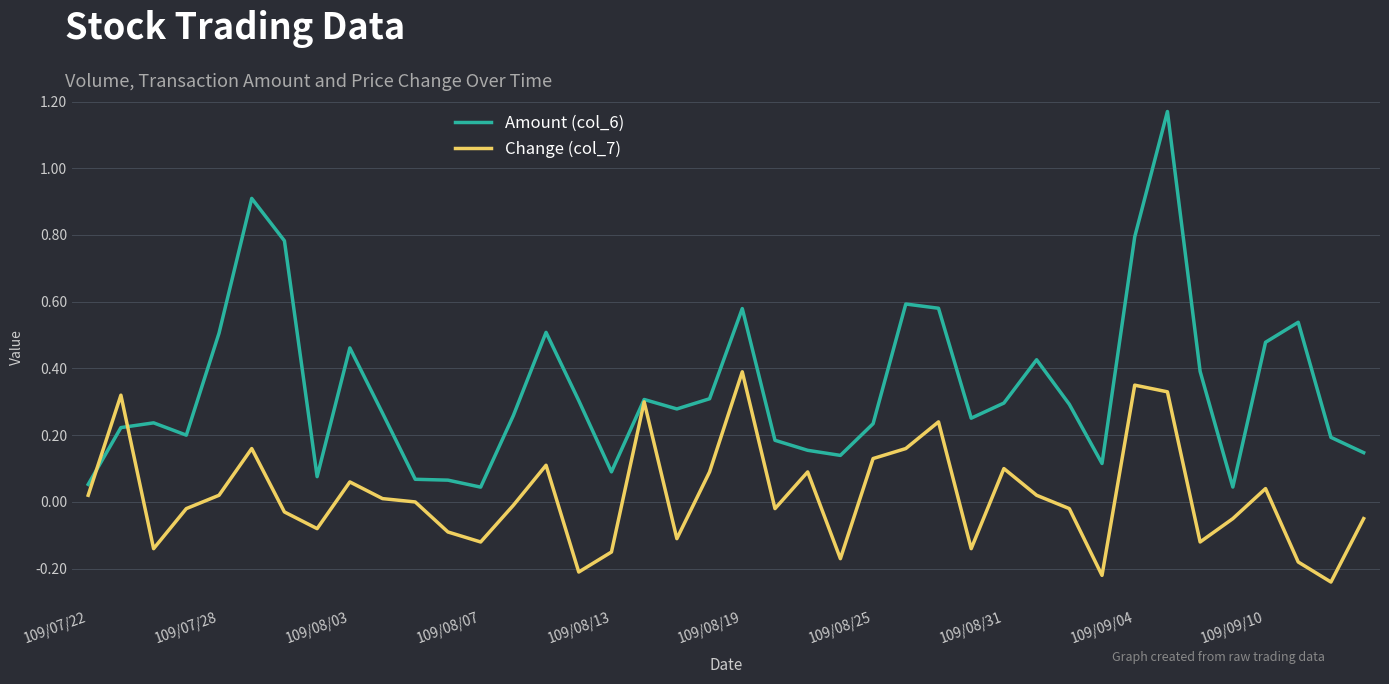

List the series in order of their peak value, lowest first.

Change (col_7), Amount (col_6)